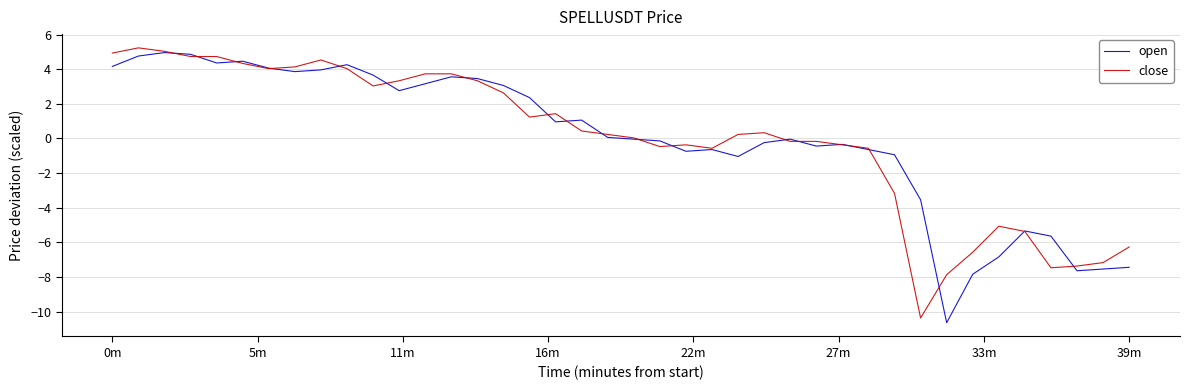

What is the minimum value shown in the chart?

-10.6